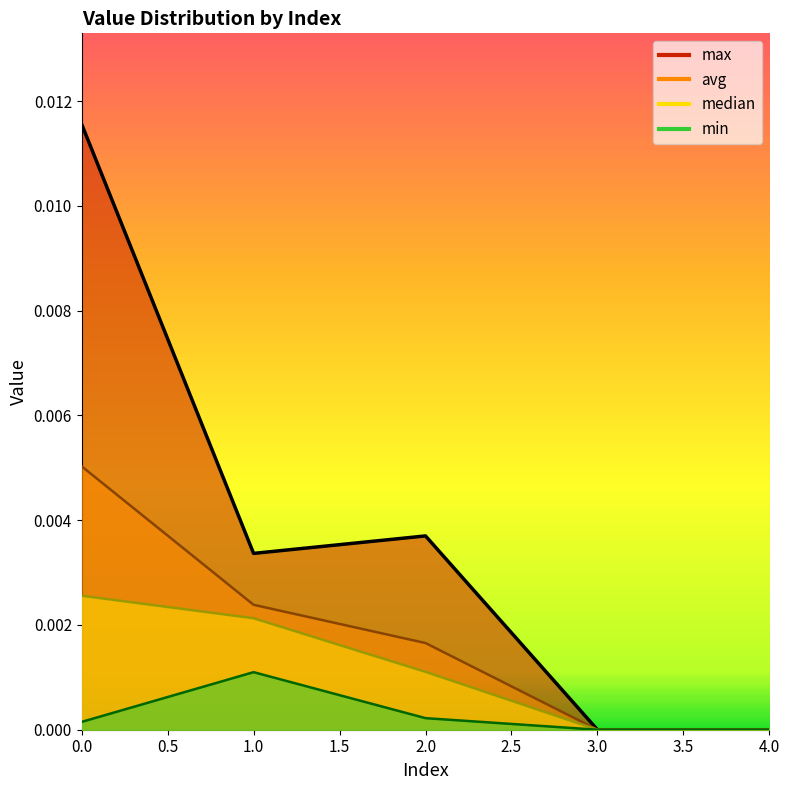

Which series has the largest total across all categories?

max